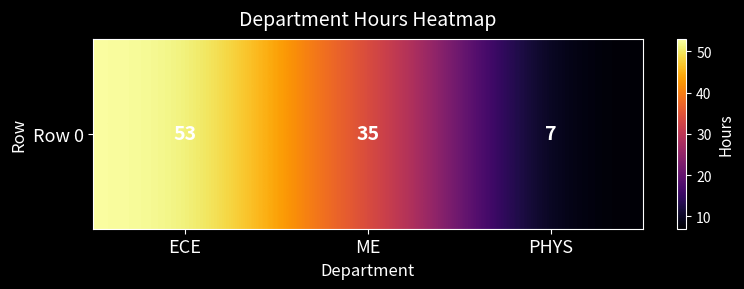

Which has a higher value, ME or PHYS?

ME